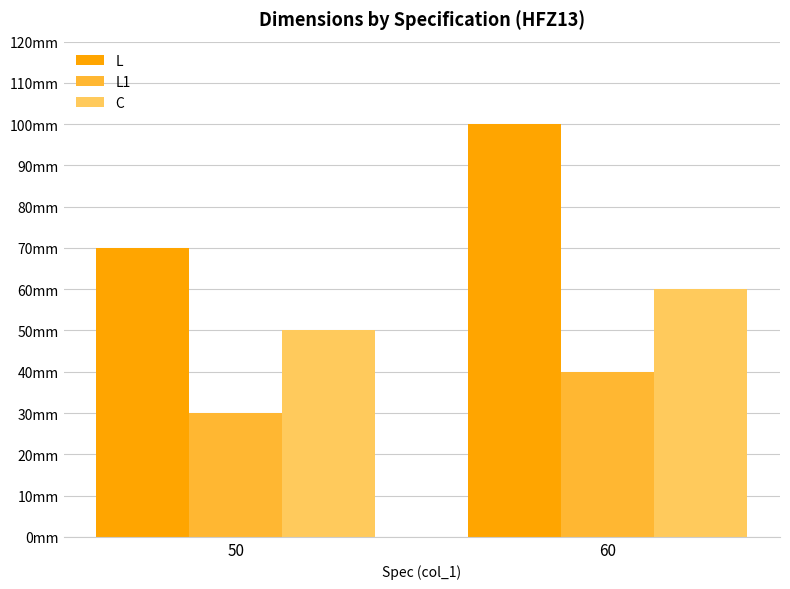

Reading left to right, transcribe all the data shown in this chart.

L: 70	100
L1: 30	40
C: 50	60